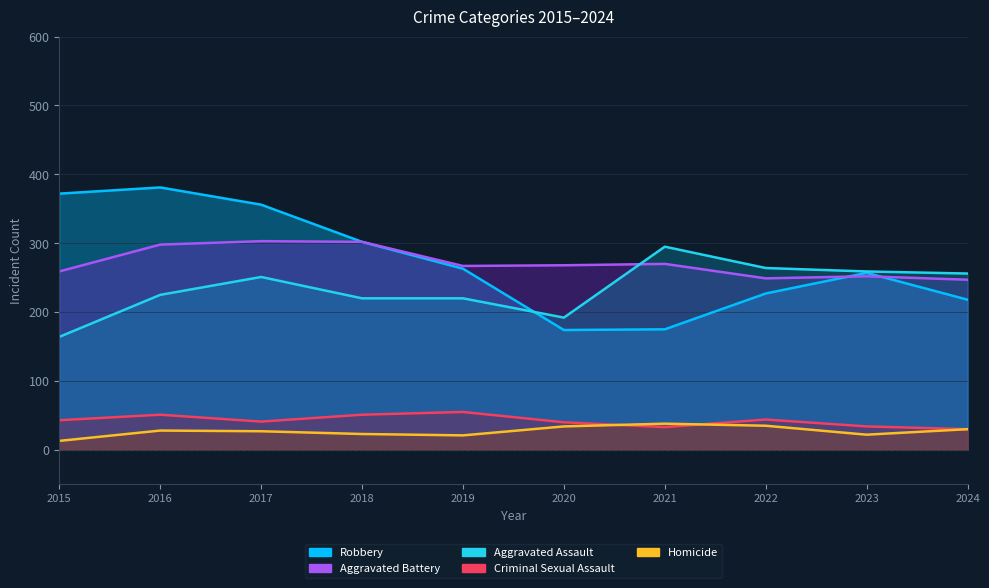

What is the sum of the Criminal Sexual Assault values at 2018 and 2022?

95